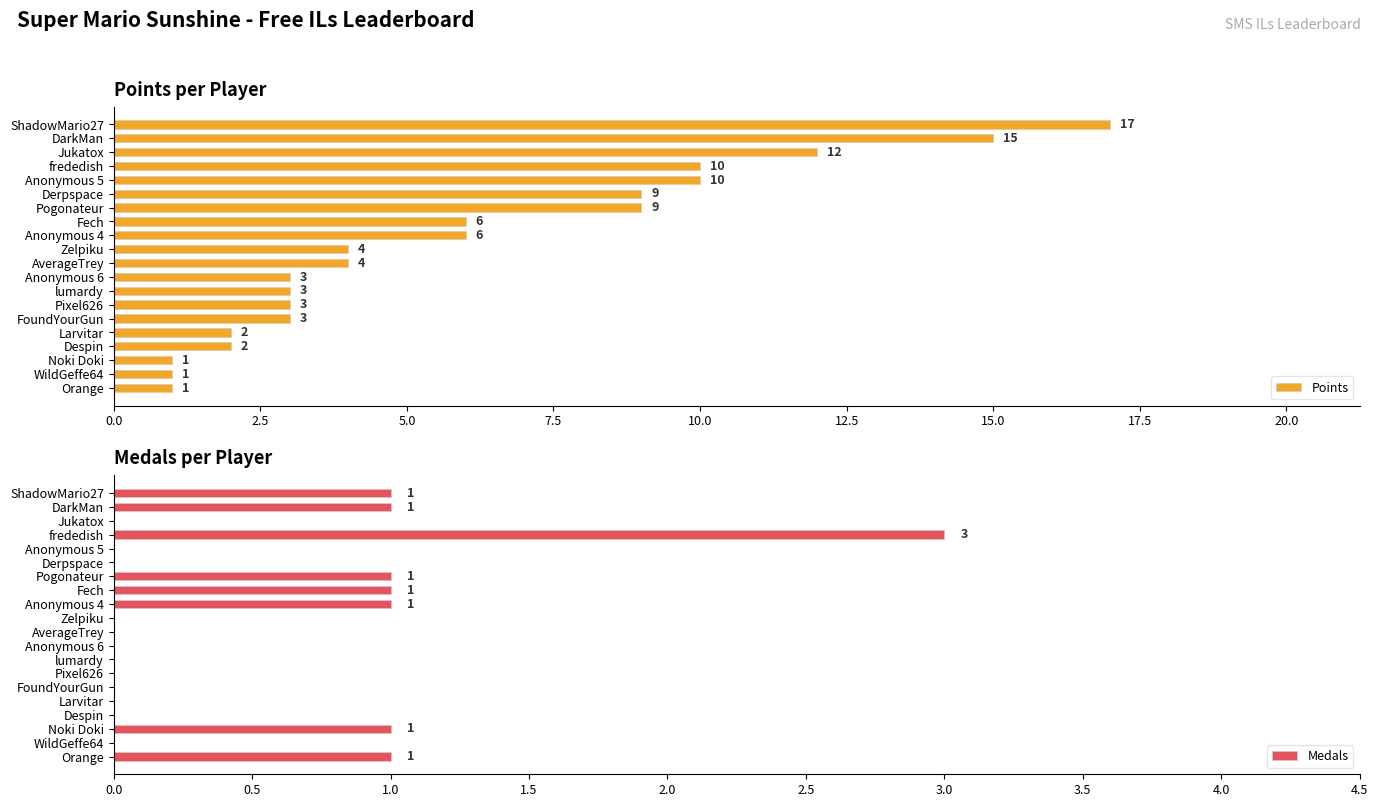

Are the bars grouped side by side (vs. stacked)?

Yes